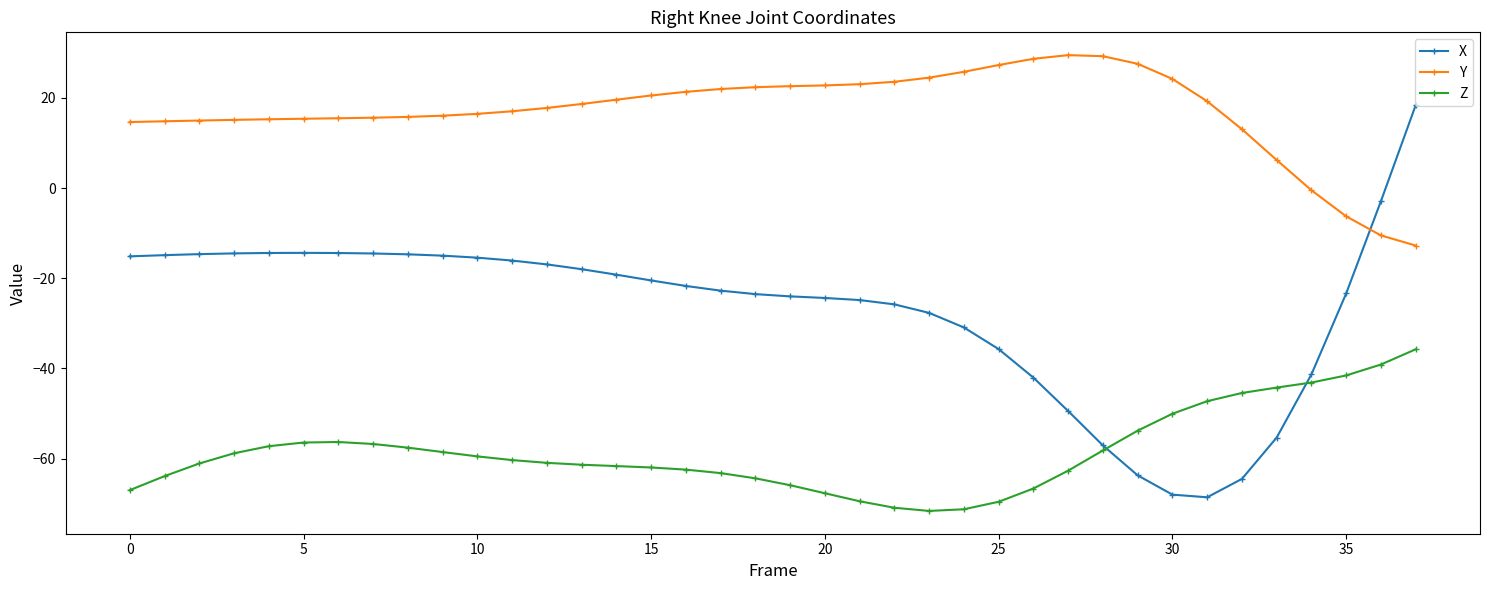

What is the value of the Y point at the 5th from the left?

15.2